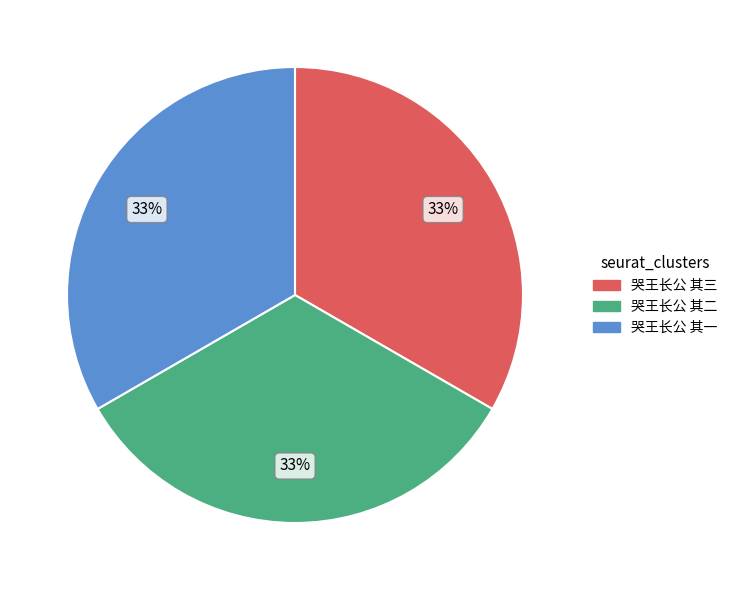

Is it true that 哭王长公 其二 is 33% of the pie?

True